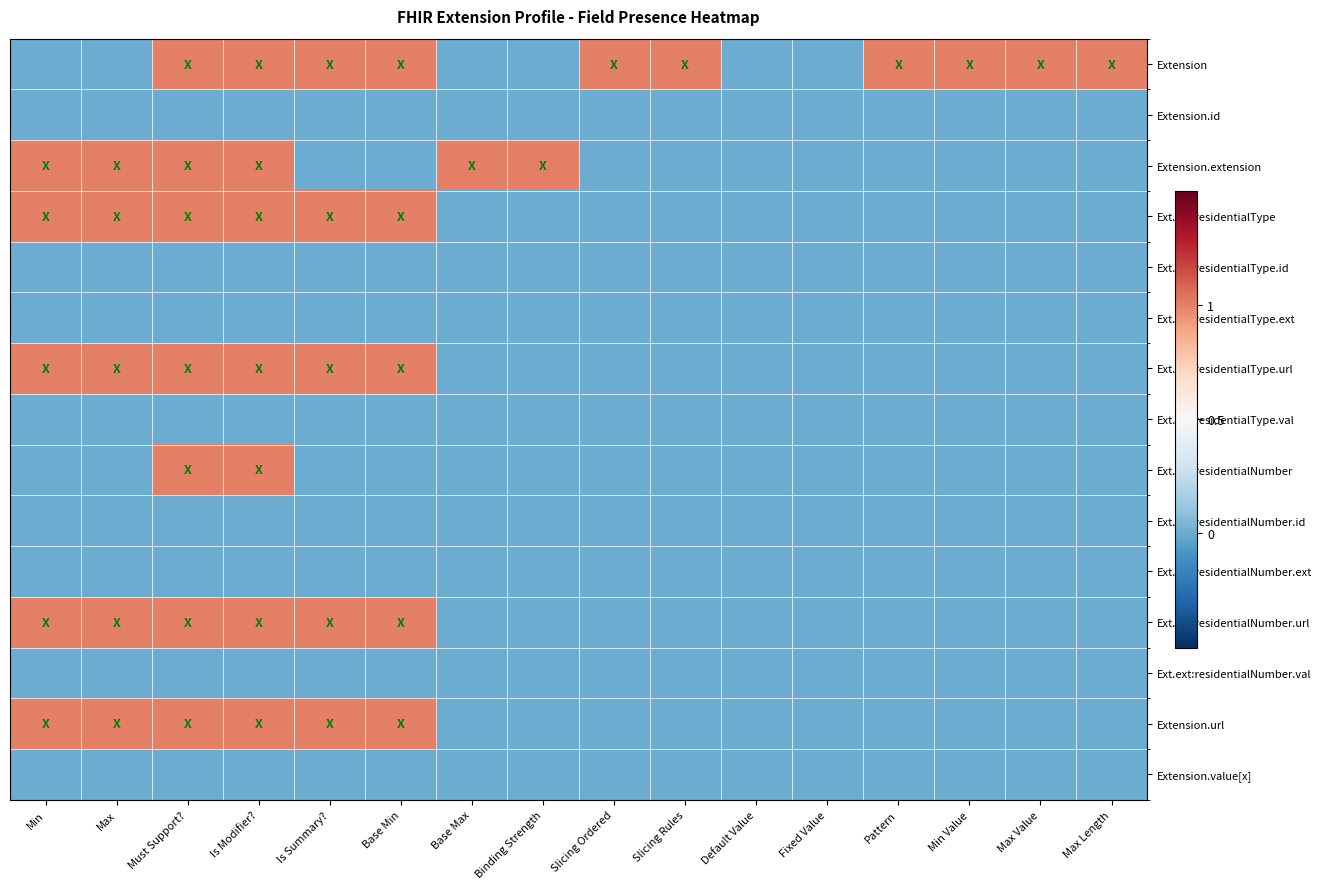

Which series changed the most between Binding Strength and Max Length?

Extension